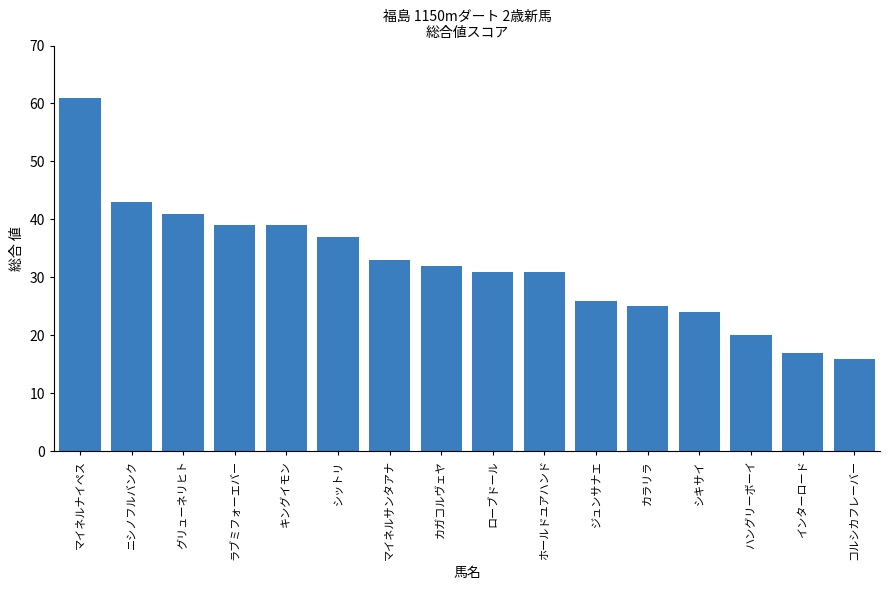

Is it true that the value at グリューネリヒト is 41?

True